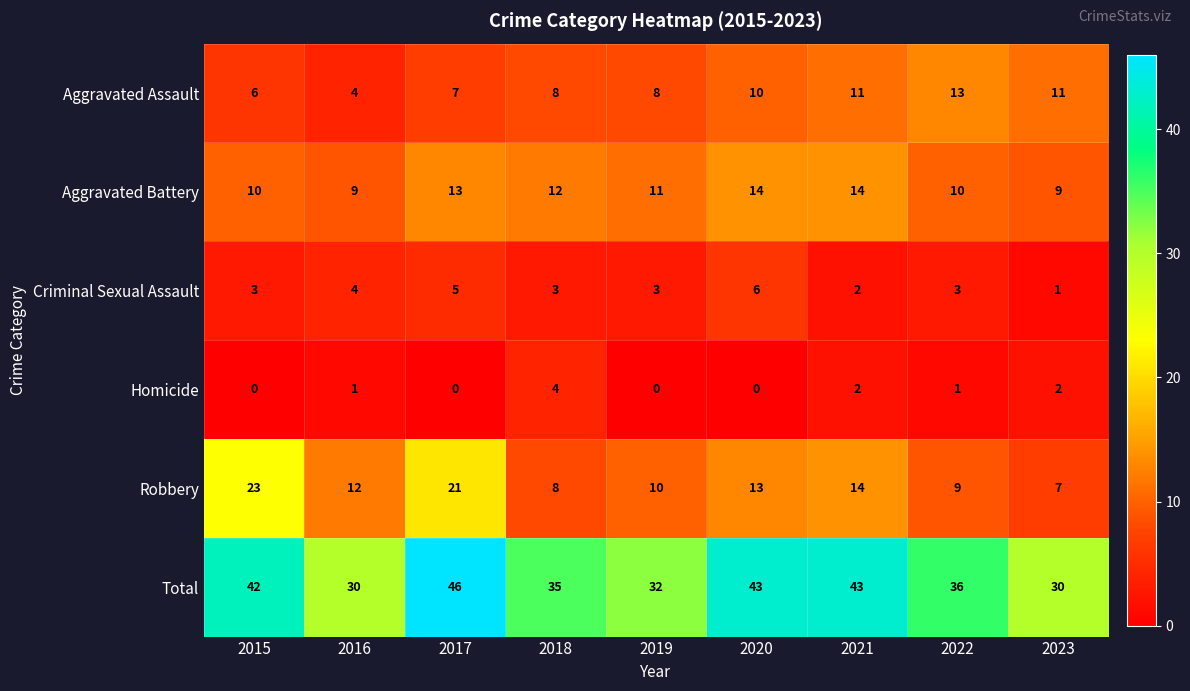

What is the total value across all series at 2019?

64